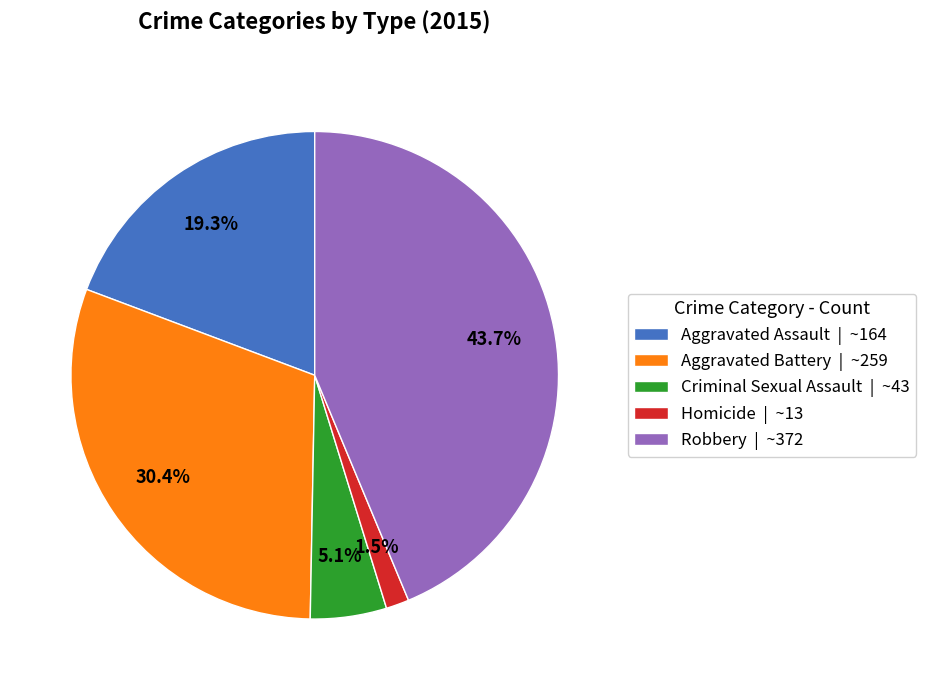

Does Aggravated Assault represent more than half of the total?

No